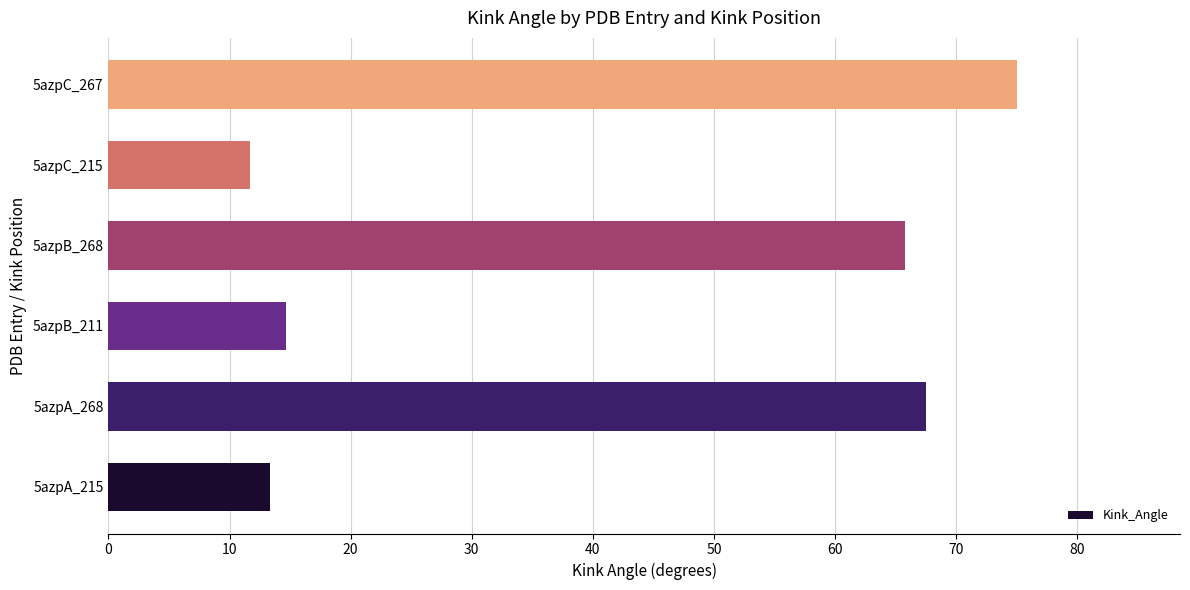

Reading bottom to top, transcribe all the data shown in this chart.

5azpA_215=13.3	5azpA_268=67.6	5azpB_211=14.6	5azpB_268=65.8	5azpC_215=11.7	5azpC_267=75.0